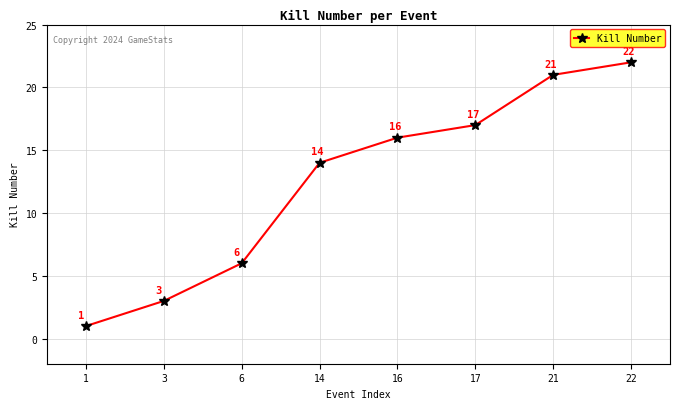

The value at 14 is 9. True or false?

False